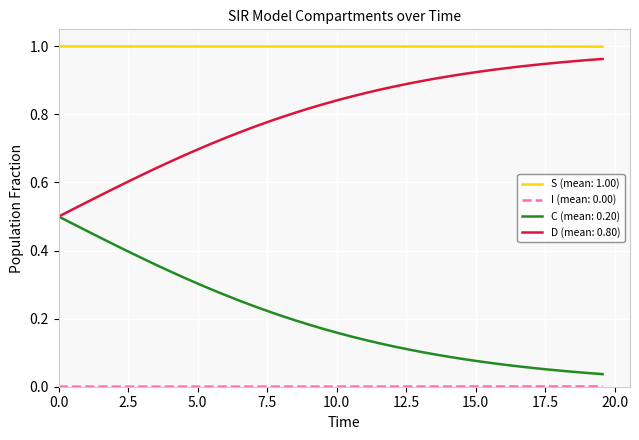

True or false: S (mean: 1.00) and C (mean: 0.20) cross at least once.

False